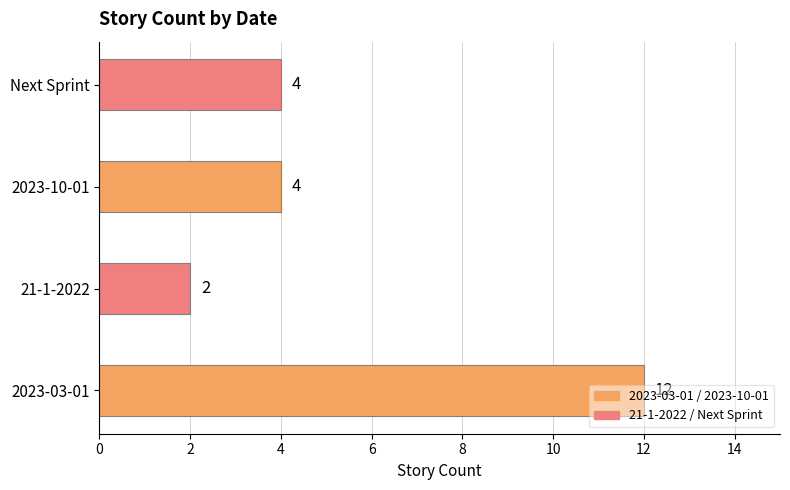

What is the average value?

6